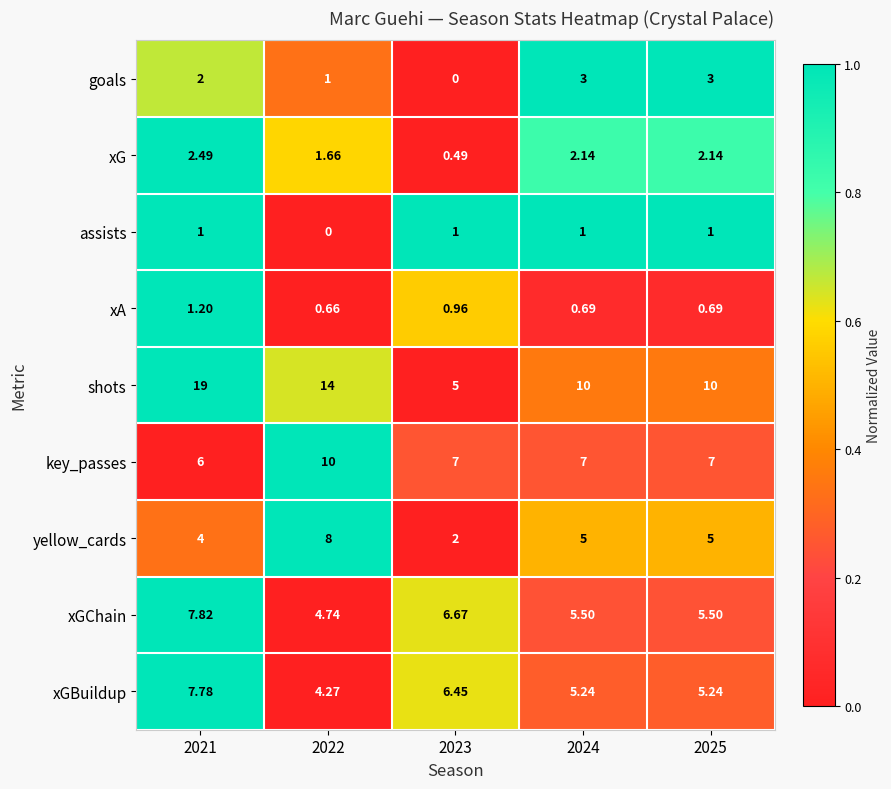

At 2023, list the series in order from largest to smallest.

key_passes, xGChain, xGBuildup, shots, yellow_cards, assists, xA, xG, goals